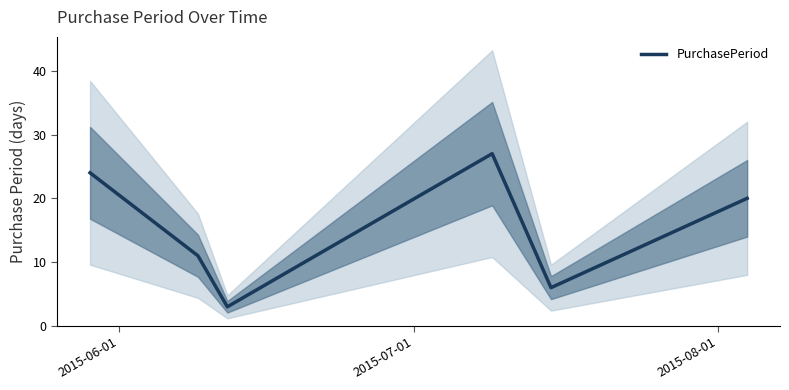

Reading left to right, list all the values displayed in this chart.

24	11	3	27	6	20